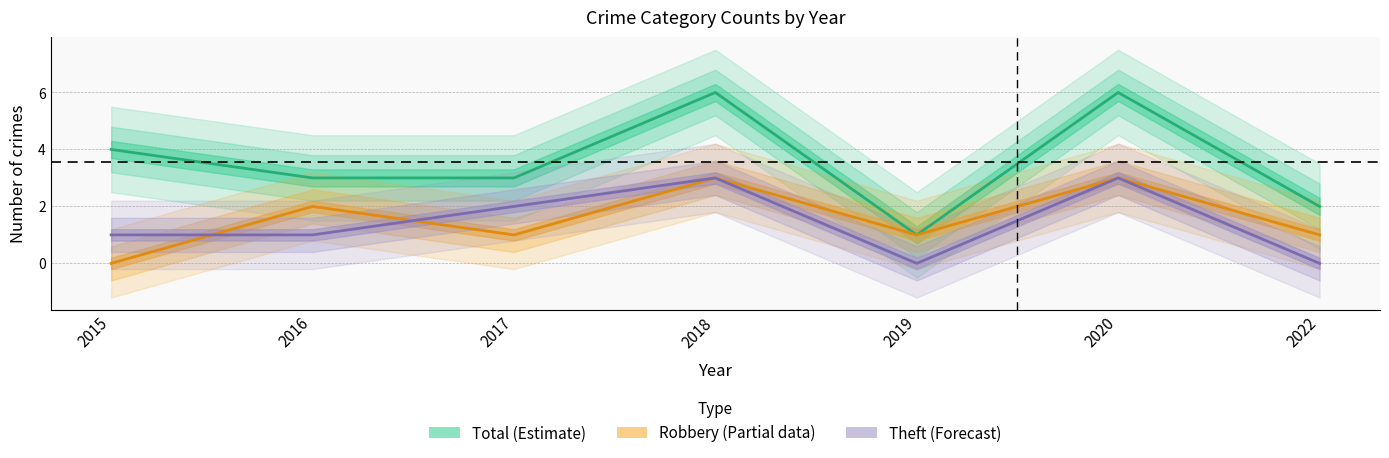

True or false: Robbery (Partial) and Total (Estimate) cross at least once.

False